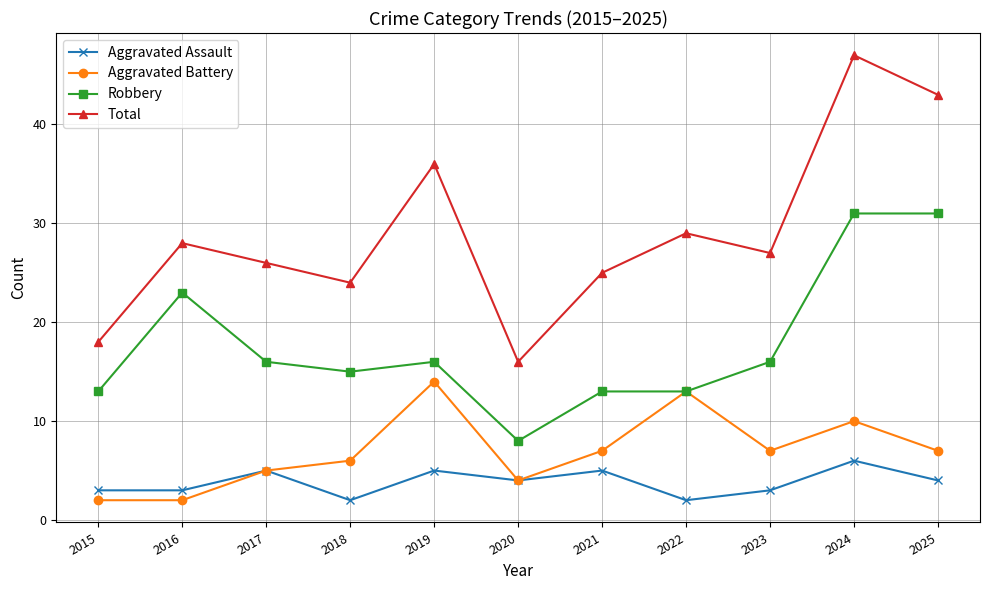

Which category has the lowest value in the Robbery series?

2020